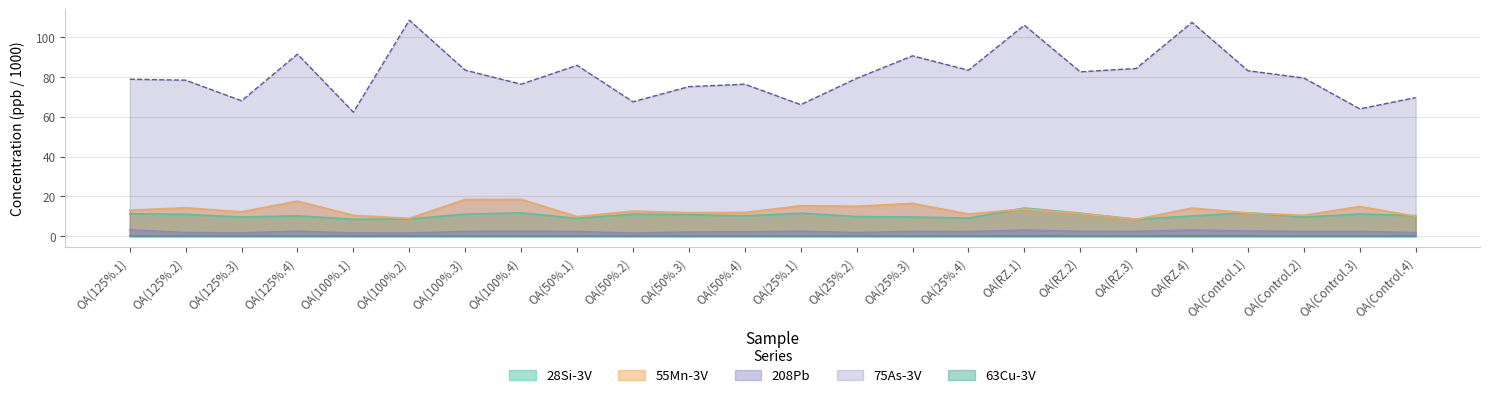

Reading left to right, transcribe all the data shown in this chart.

55Mn-3V: 13.1	14.3	12.2	17.6	10.5	8.9	18.5	18.5	9.8	12.6	11.8	11.9	15.3	15.0	16.5	11.1	13.7	11.4	8.5	14.1	11.7	10.5	14.9	10.0
63Cu-3V: 0.3	0.3	0.2	0.3	0.2	0.3	0.3	0.3	0.3	0.3	0.3	0.3	0.3	0.3	0.3	0.3	0.3	0.3	0.3	0.3	0.3	0.3	0.3	0.3
75As-3V: 78.8	78.4	68.0	91.4	62.3	108.5	83.4	76.4	85.8	67.5	75.1	76.3	66.1	79.3	90.6	83.4	106.0	82.6	84.3	107.4	83.1	79.5	63.9	69.6
208Pb: 3.2	1.8	1.6	2.5	1.6	1.6	2.4	2.5	2.3	1.5	2.1	2.2	2.5	1.8	2.4	2.3	3.1	2.4	2.4	3.1	2.6	2.3	2.3	1.8
28Si-3V: 11.3	11.0	9.6	10.2	8.5	8.7	11.1	11.7	8.9	11.1	10.8	10.2	11.6	9.9	9.6	9.1	14.1	11.6	8.5	10.2	11.8	9.6	11.2	10.3